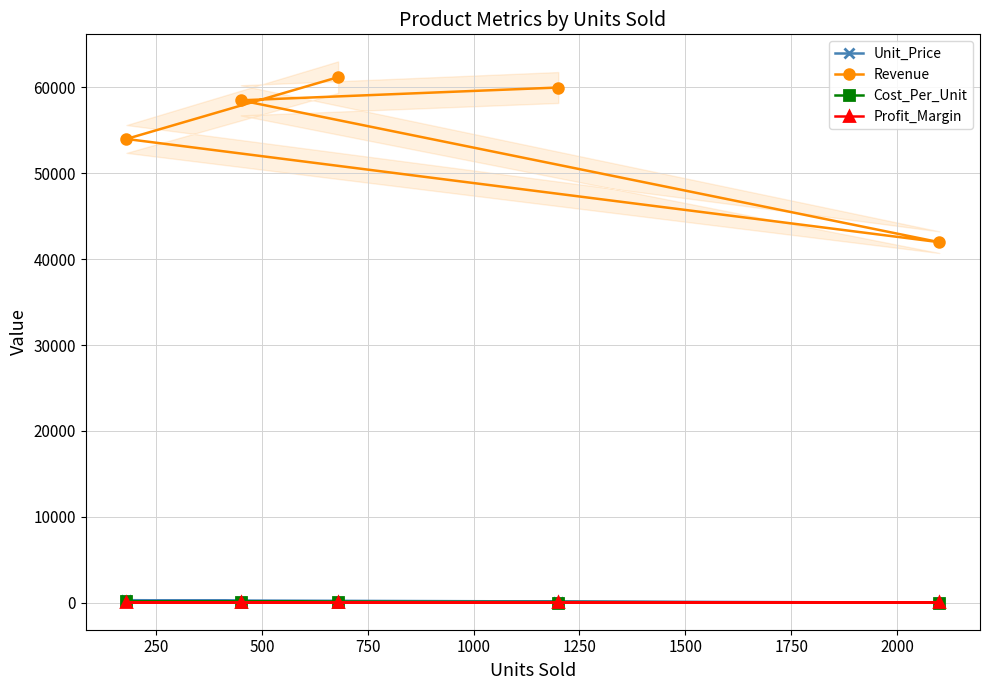

What is the difference between the Profit_Margin values at 1000 and 250?

2.1